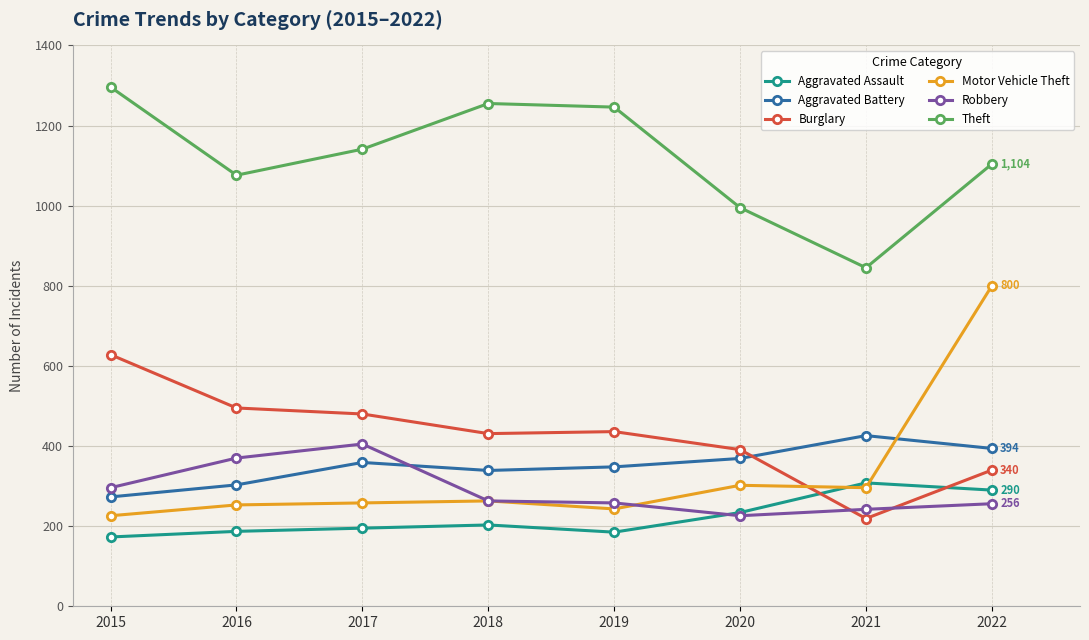

Which label corresponds to the largest value in the chart?

2015